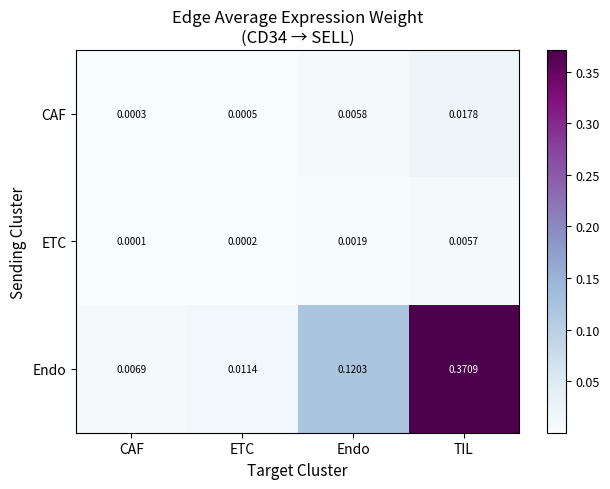

Rank the series at TIL from lowest to highest value.

ETC, CAF, Endo